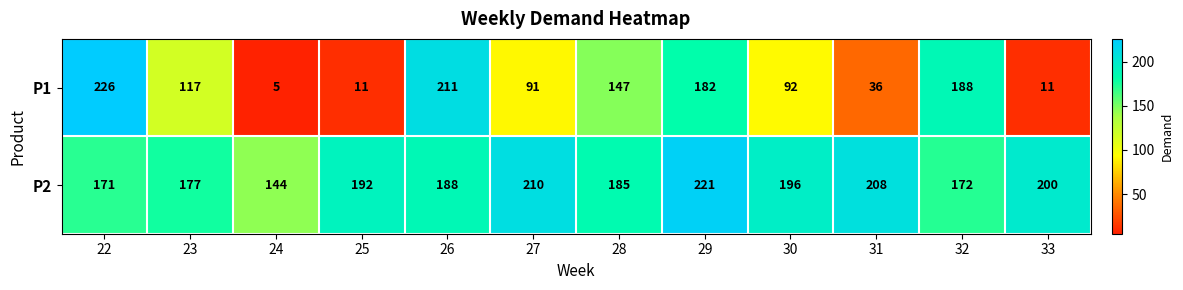

True or false: P1 has a value of 11 at 25.

True